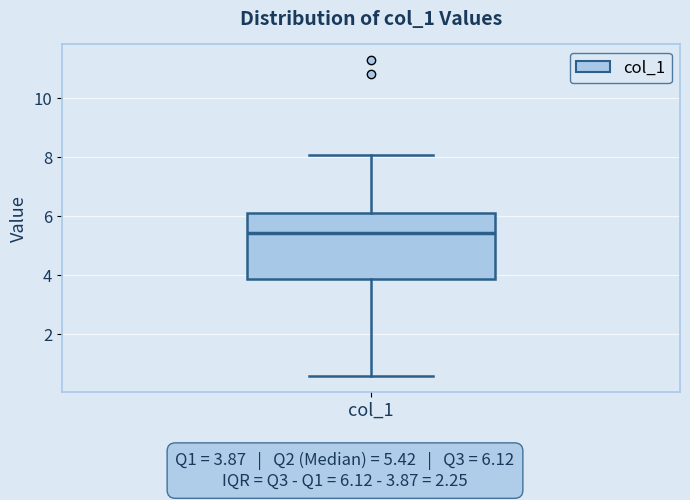

Where does the lower whisker of the box for col_1 end on the y-axis? The values are not printed on the chart, so give them approximately, as read against the axis.

0.6